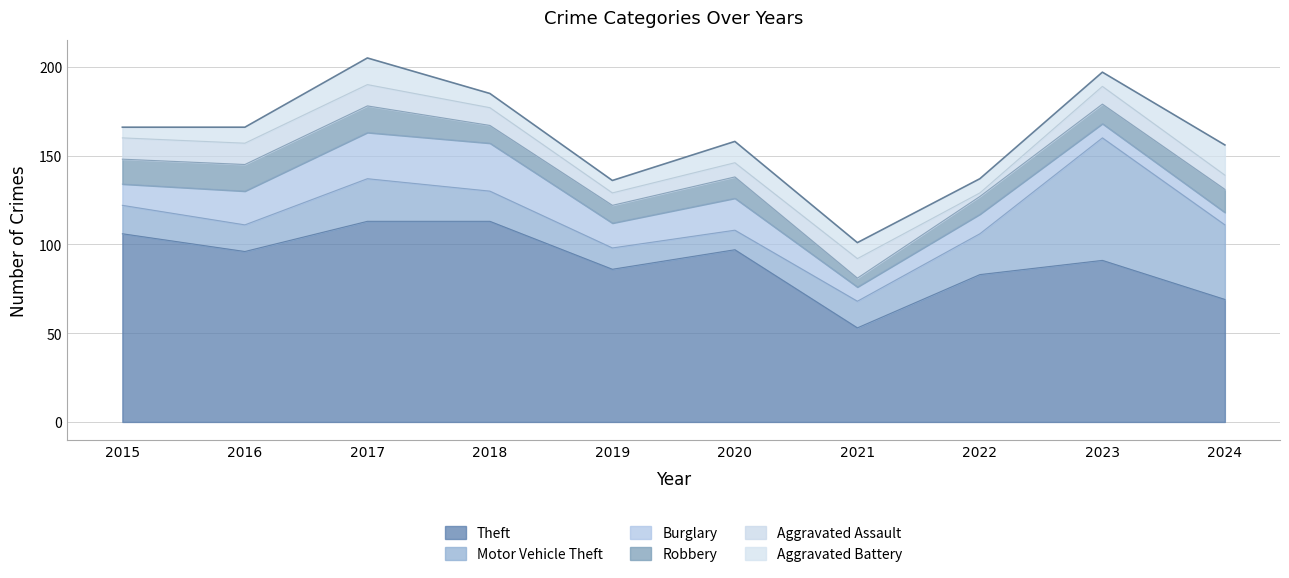

How many lines are shown in the chart?

6